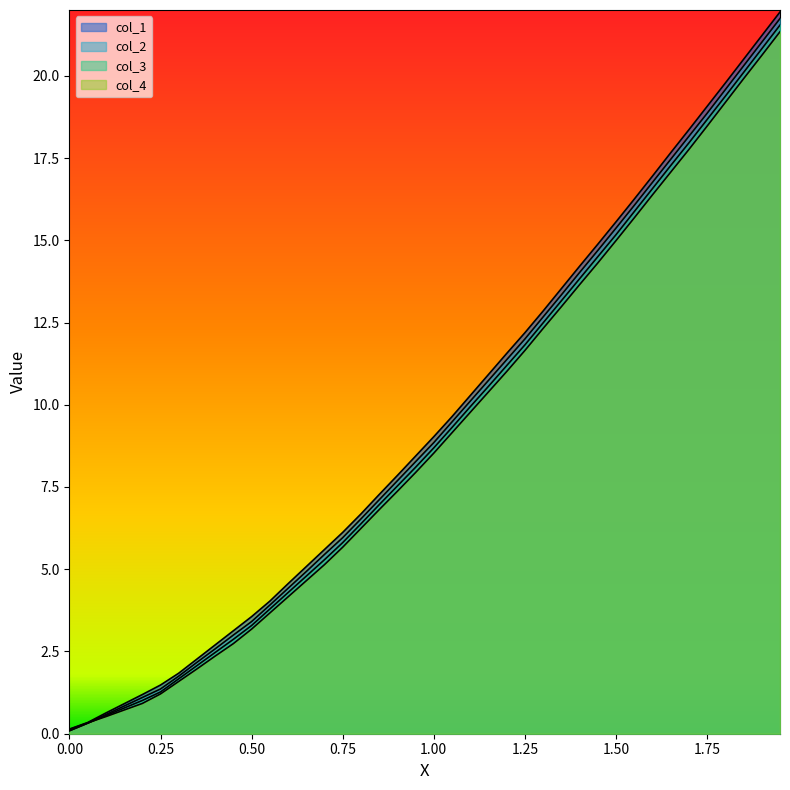

True or false: col_1 and col_4 cross at least once.

False